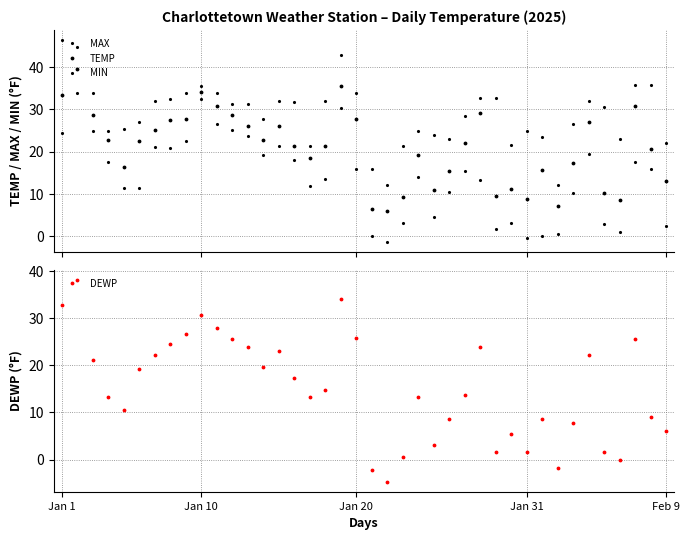

What is the value of the MIN point at the 2nd from the left?

33.8